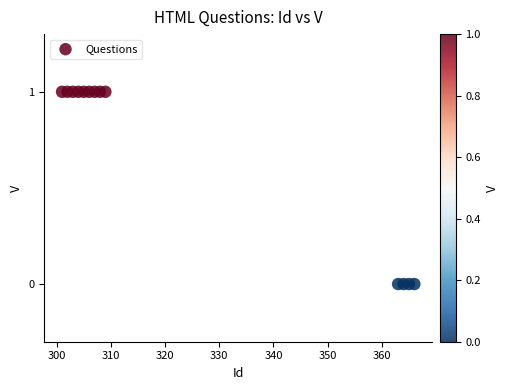

Count the number of points in this scatter plot.

13